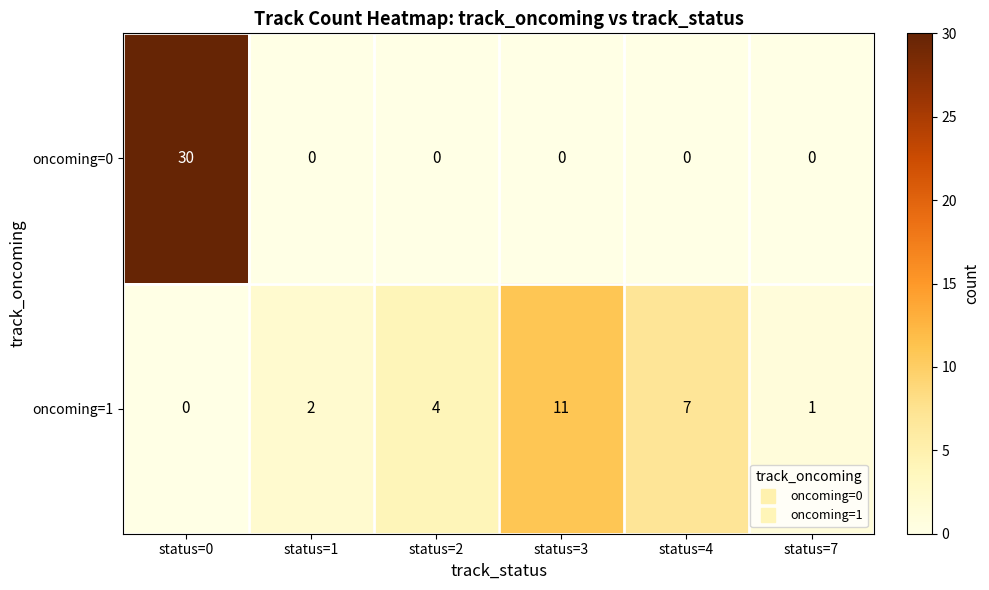

At which category is the sum across all series the highest?

status=0